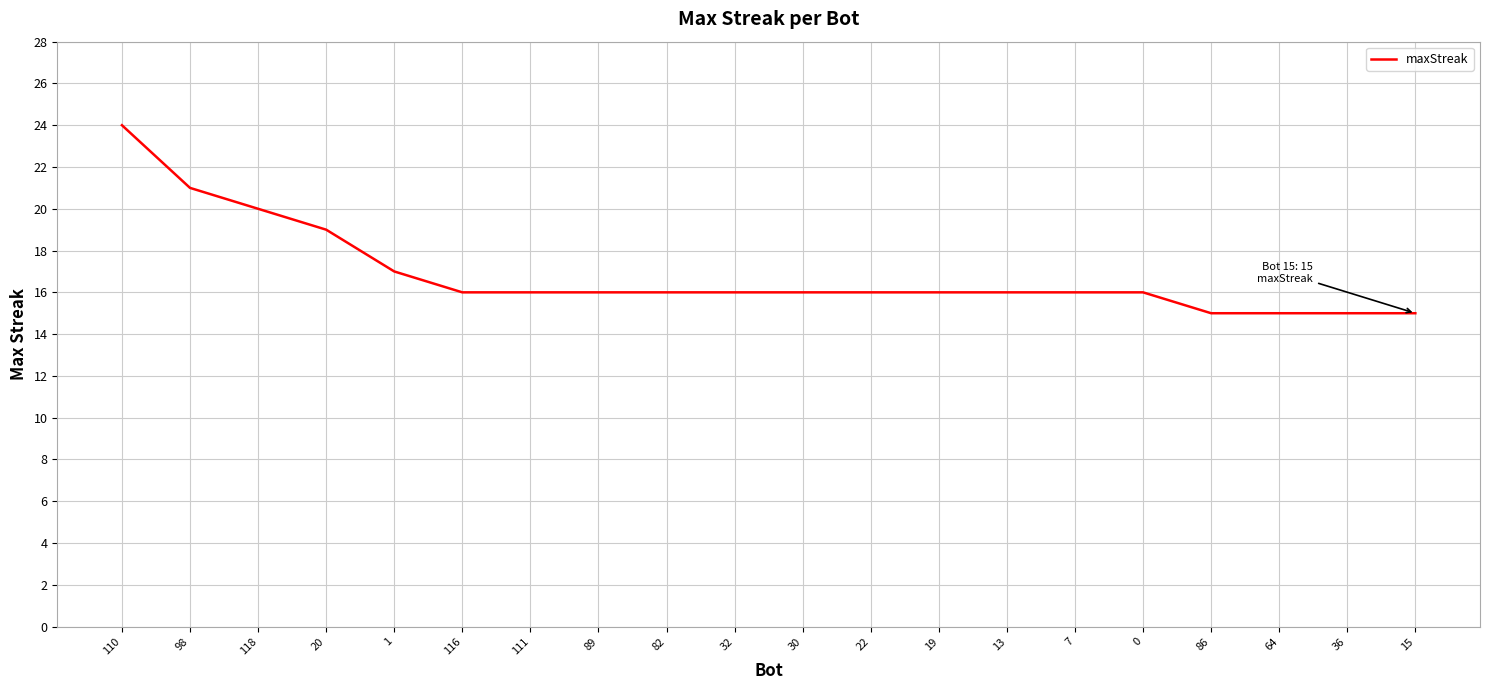

What position from the right is 32?

11